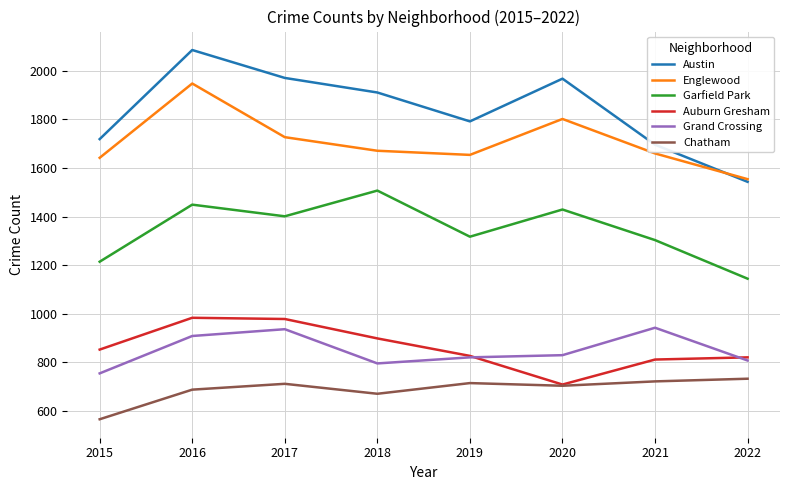

Where does the Garfield Park series first go above 1401?

2016